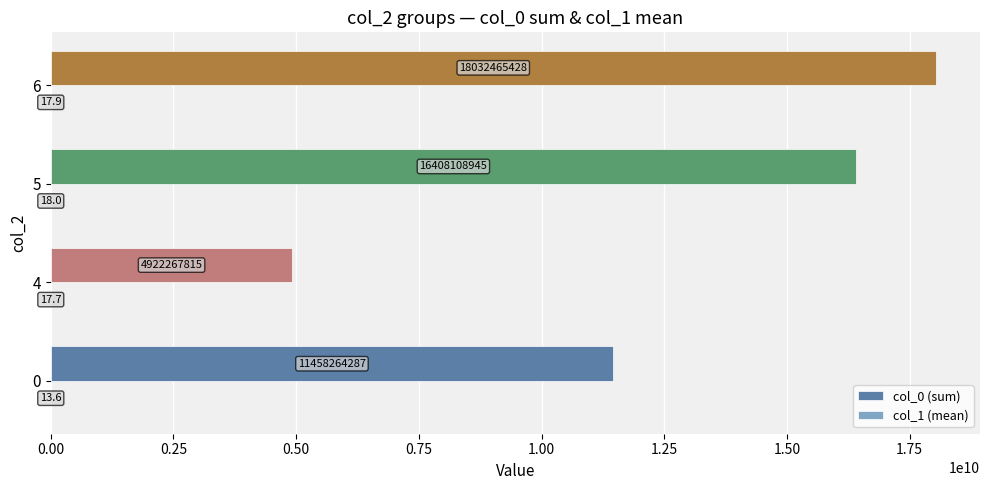

Which category has the highest value in the col_0 (sum) series?

6